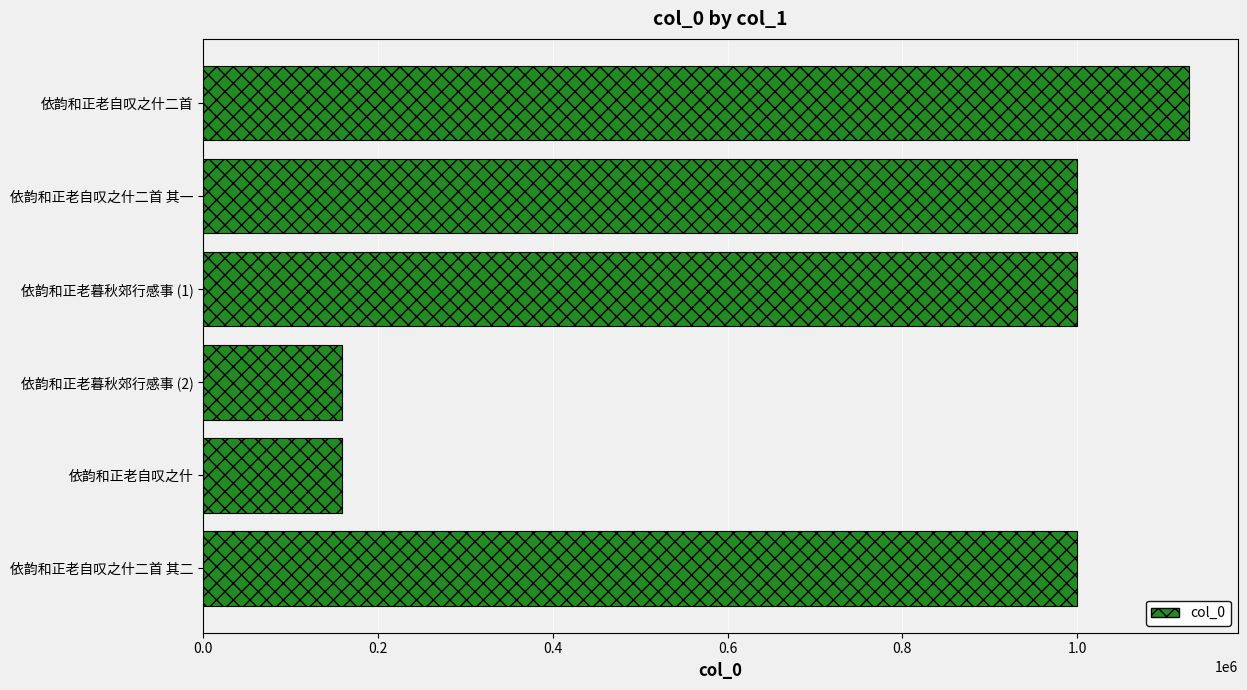

Between 依韵和正老自叹之什二首 其一 and 依韵和正老自叹之什, which is larger?

依韵和正老自叹之什二首 其一